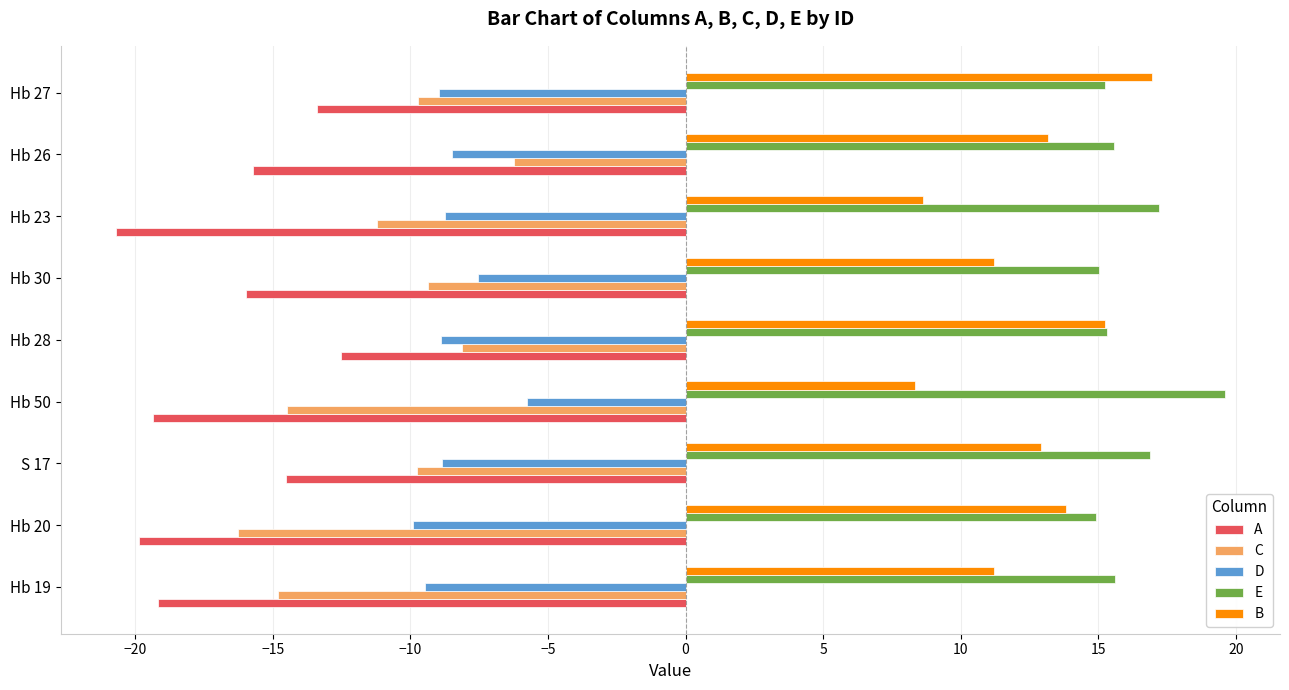

At how many categories does at least one series exceed 16?

4